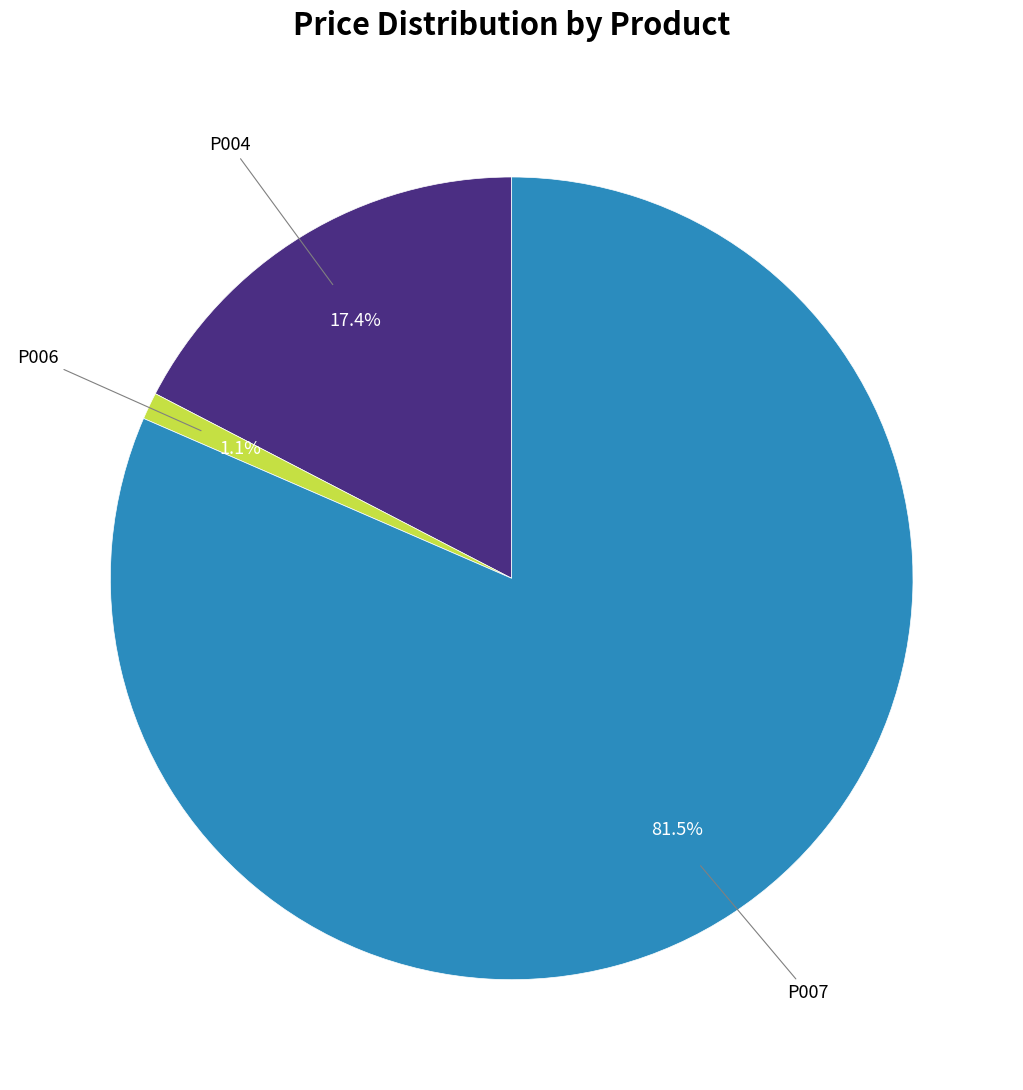

Is there any slice that represents more than half of the pie?

Yes